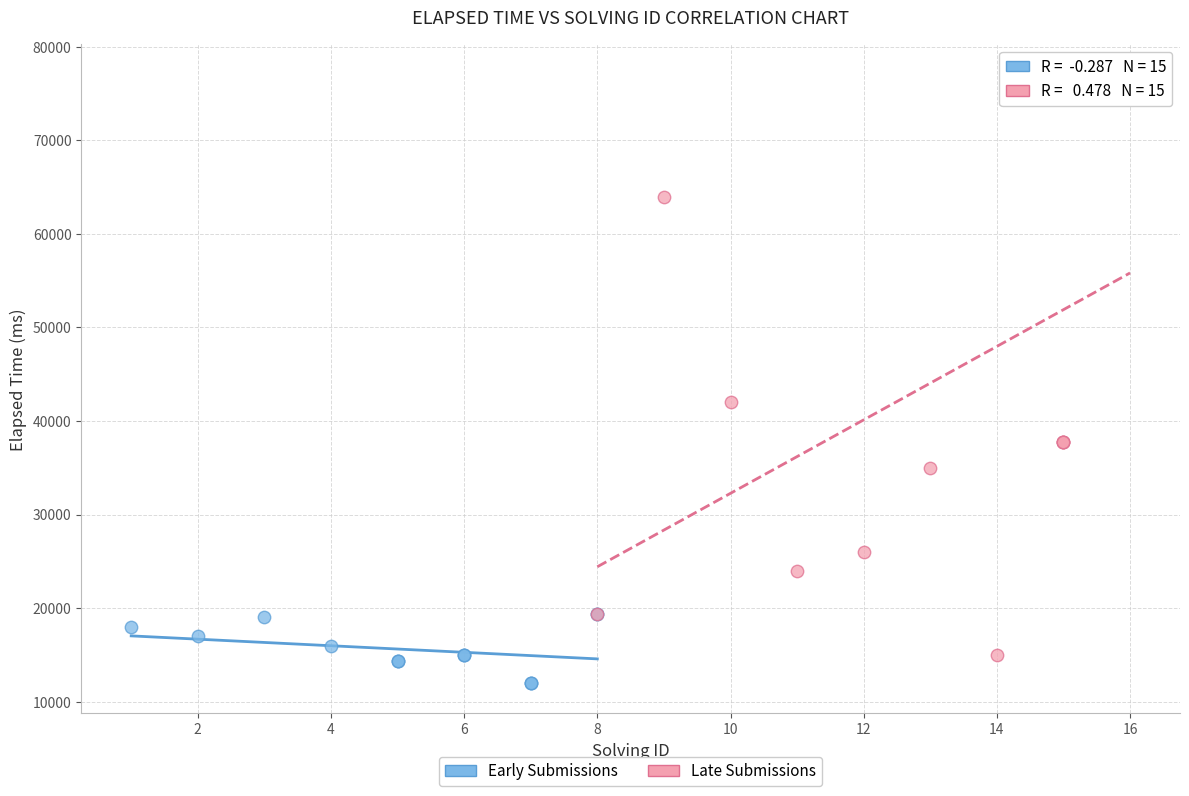

Which series contains the lowest Y value?

Early Submissions